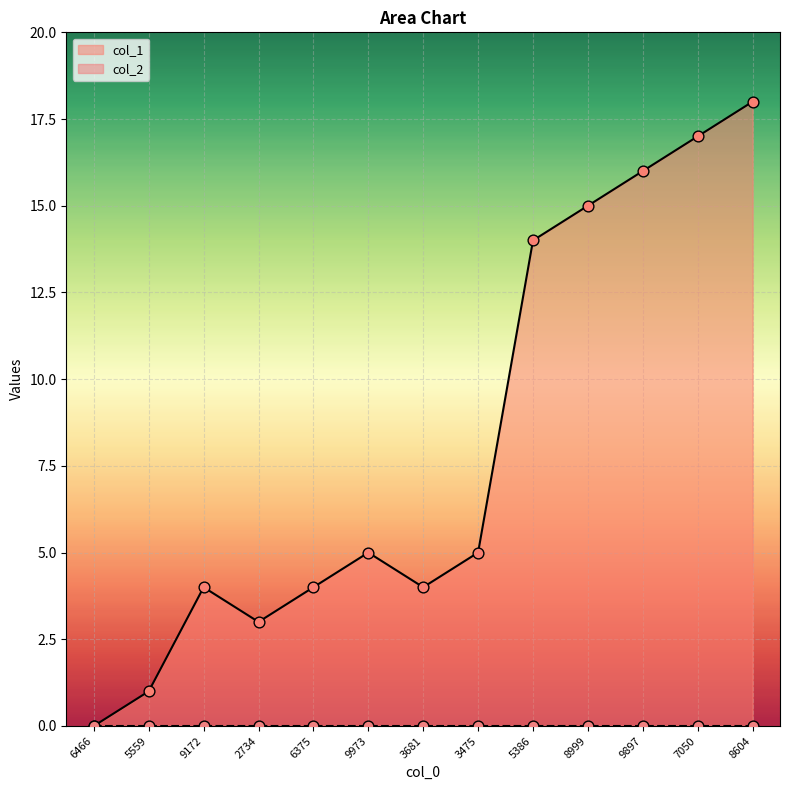

Is it true that col_1 equals 17 at 7050?

True